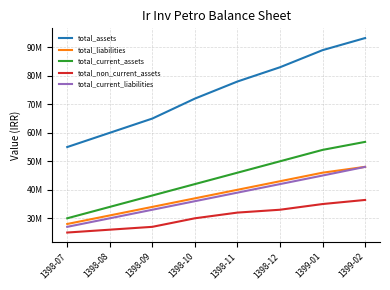

Count the total_current_assets values in the range 38000000 to 54000000.

5